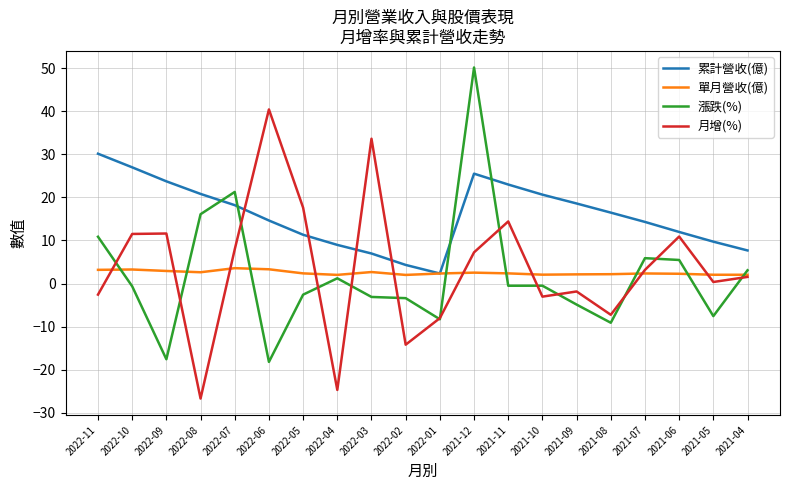

What are all the series names shown in the legend?

累計營收(億), 單月營收(億), 漲跌(%), 月增(%)